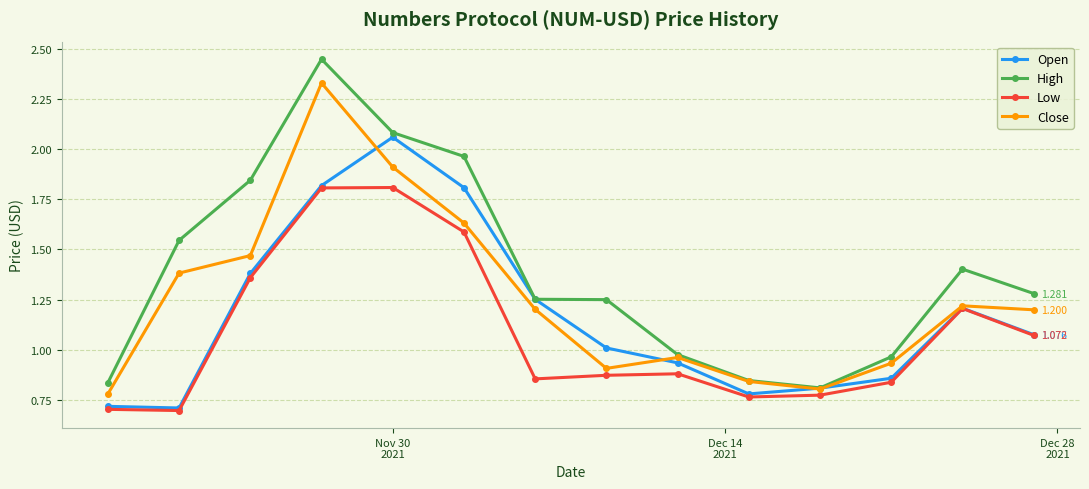

Which series has the largest total across all categories?

High